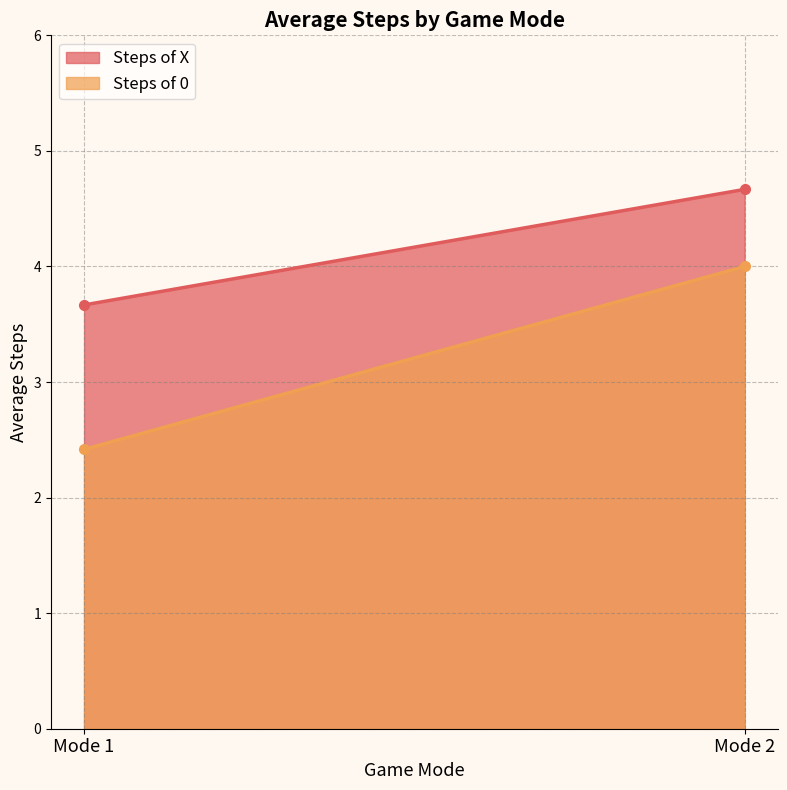

Reading left to right, transcribe all the data shown in this chart.

Steps of X: Mode 1=3.7	Mode 2=4.7
Steps of 0: Mode 1=2.4	Mode 2=4.0